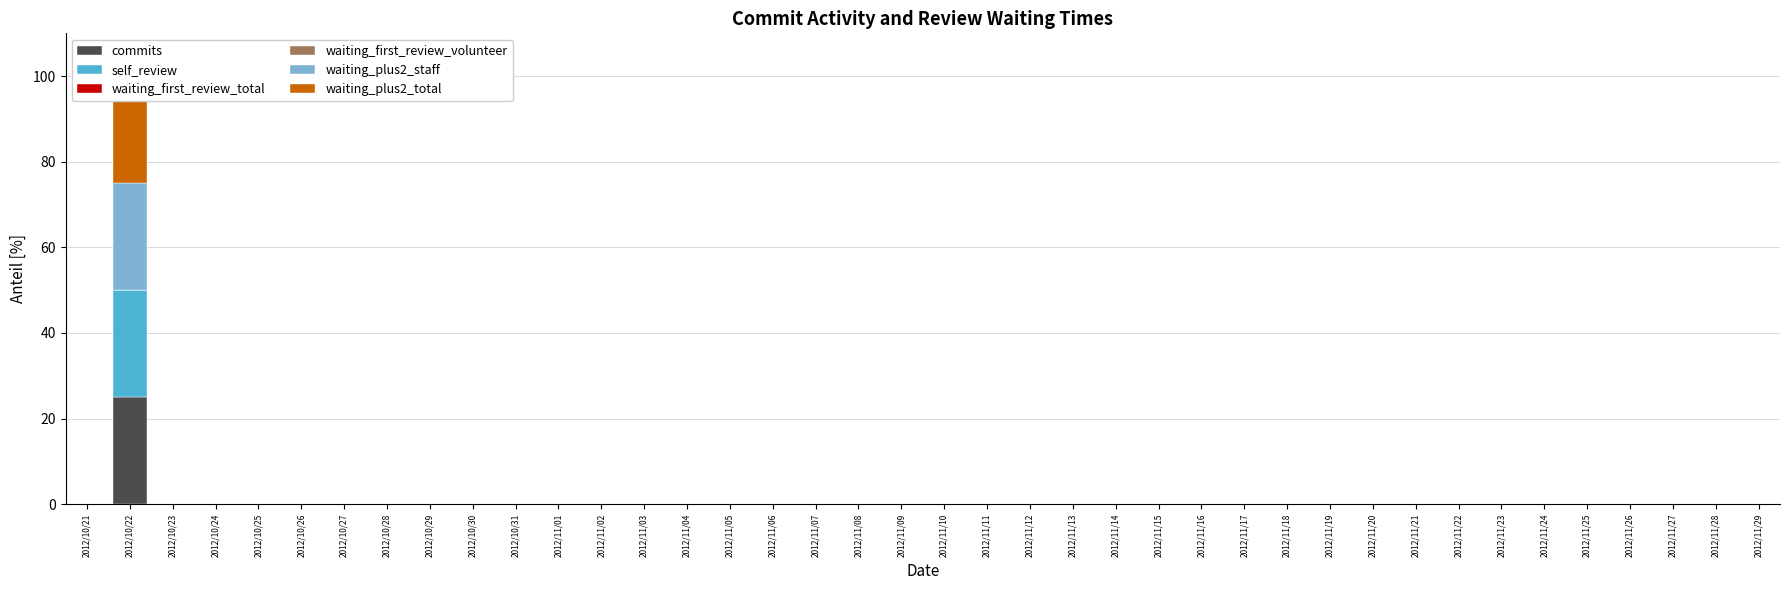

What position from the left is 2012/10/30?

10